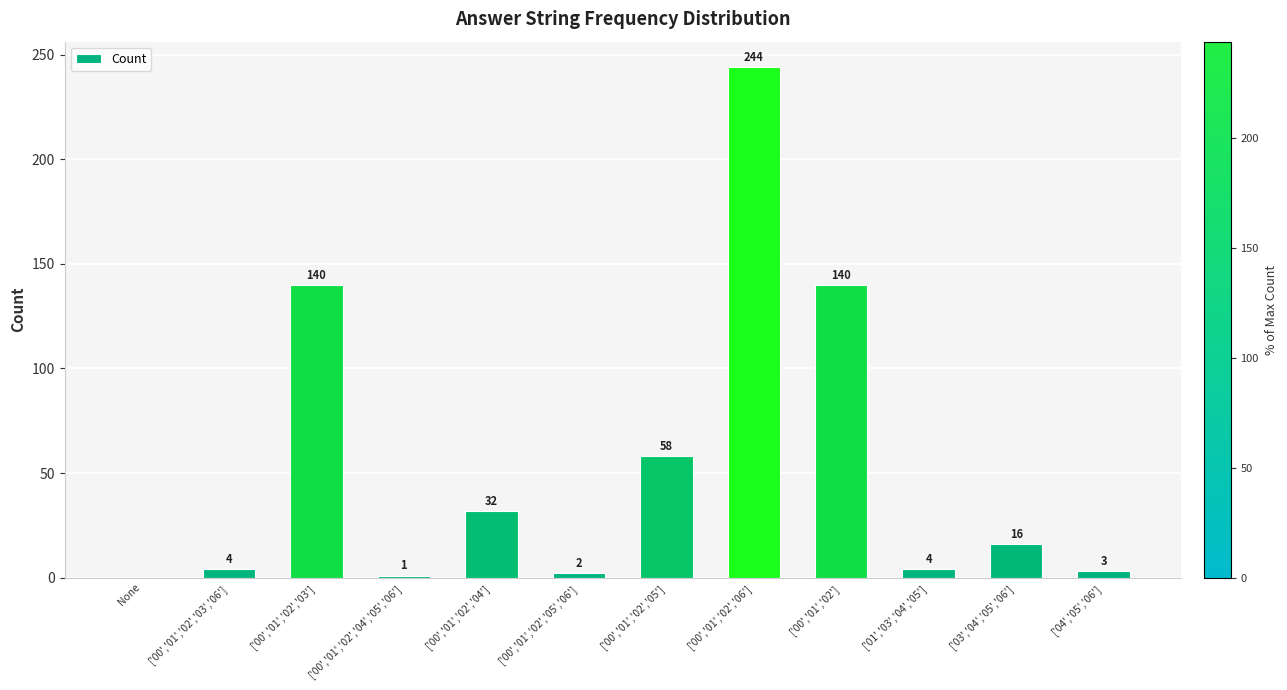

What is the ratio of the value at ['00','01','02','05','06'] to the value at ['04','05','06']?

0.7